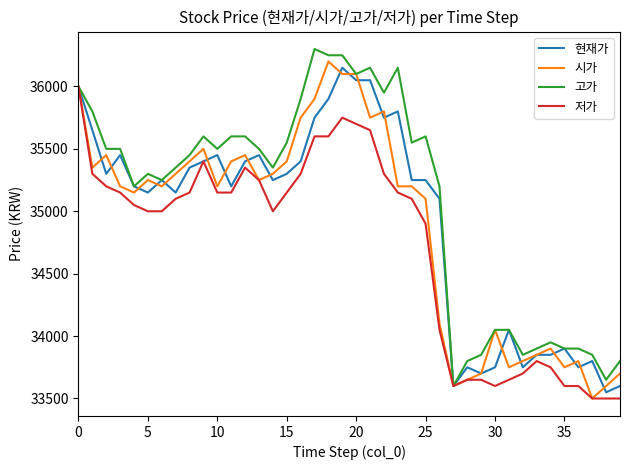

What is the sum of all 현재가 values?

1397300